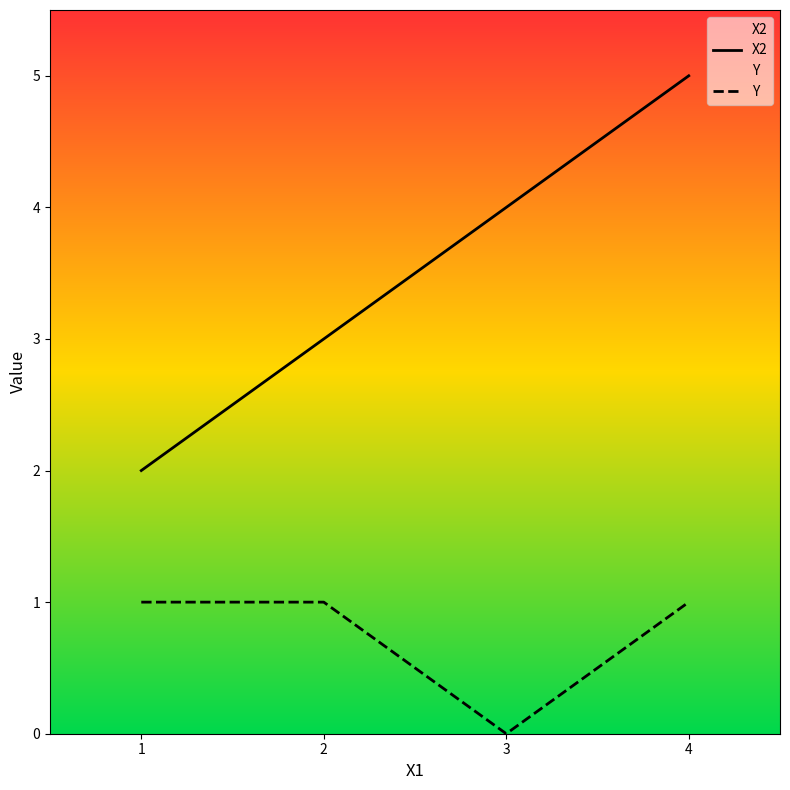

Is it true that X2 equals 5 at 2?

False